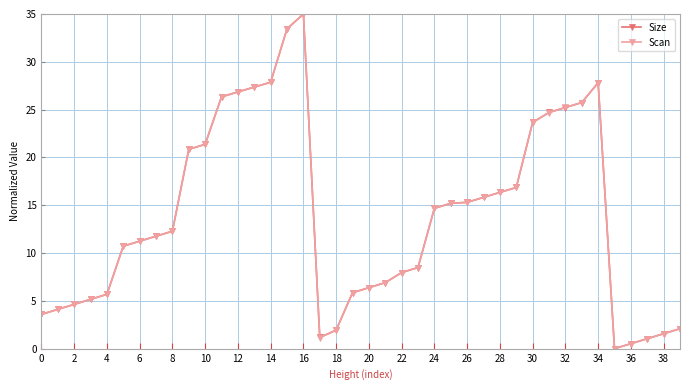

How many values in the Size series exceed 12?

20